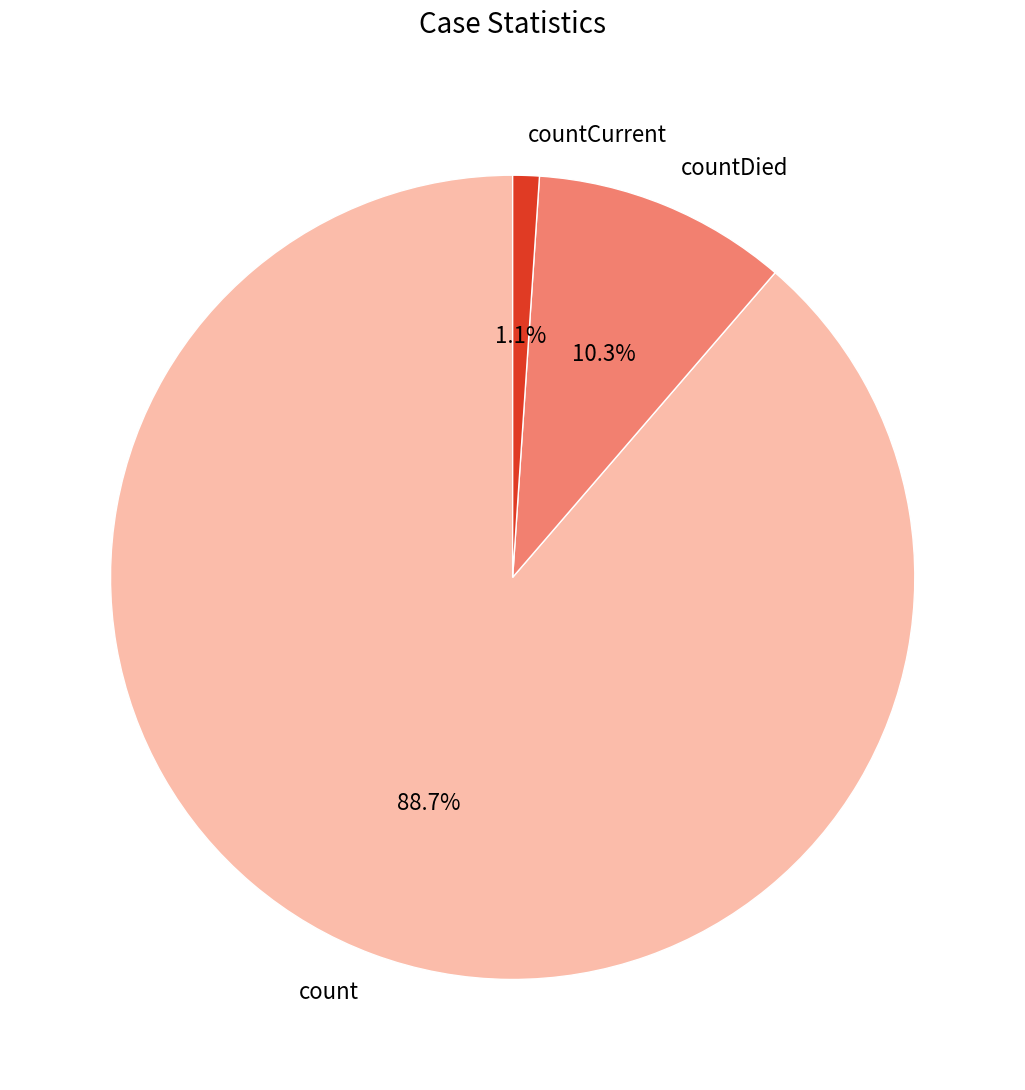

Does any single category account for the majority?

Yes